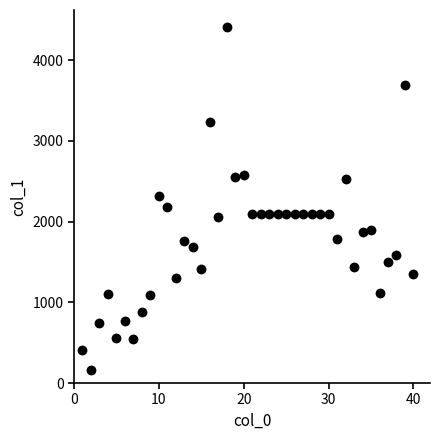

What is the range of X values (max minus min)?

39